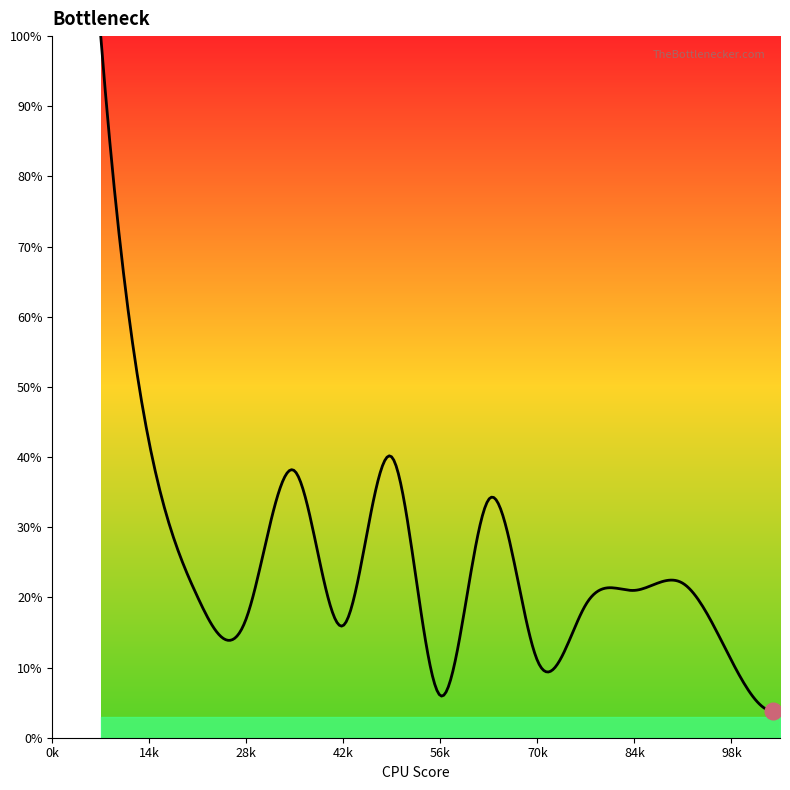

What is the smallest value displayed?

3.8